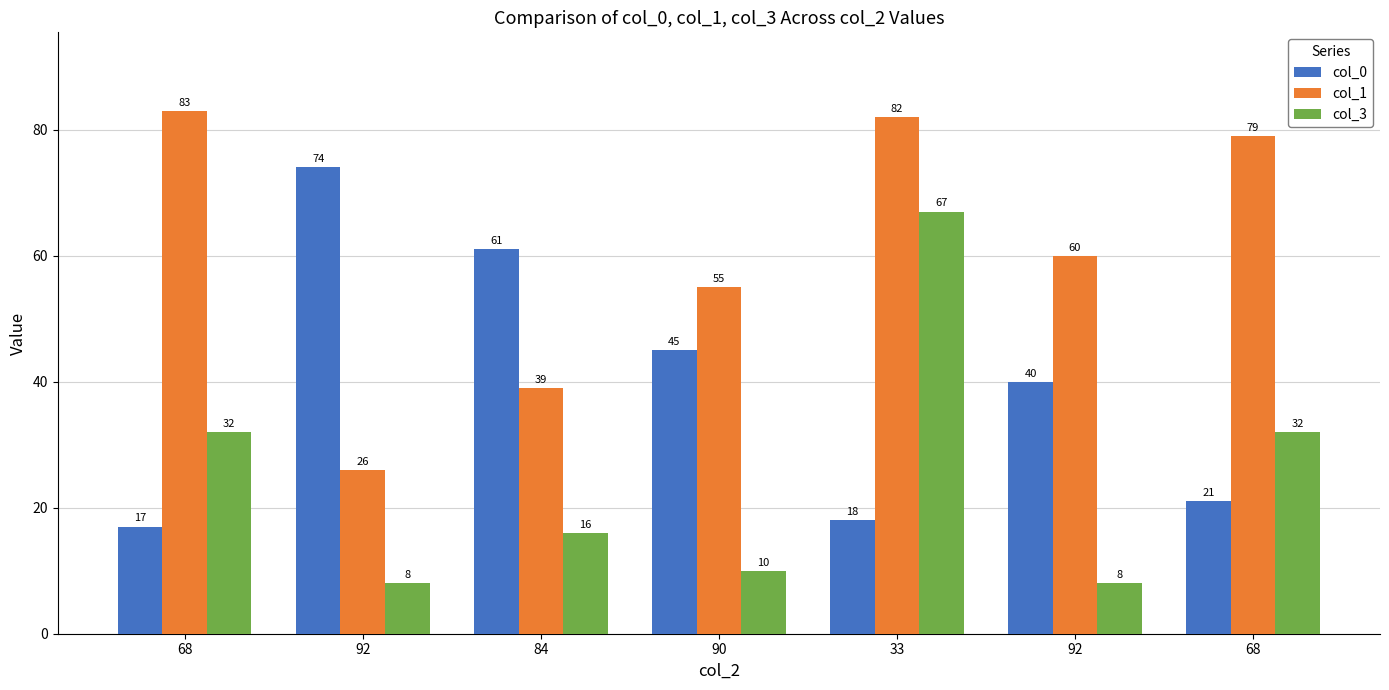

Between 92 and 90, which series saw the biggest shift?

col_0